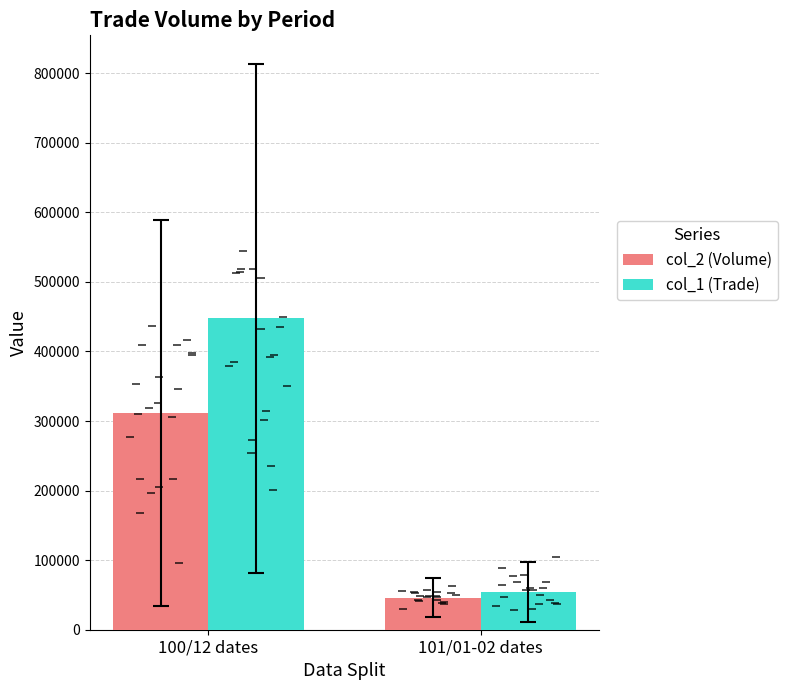

True or false: col_1 (Trade) has a value of 79806.6 at 101/01-02 dates.

False